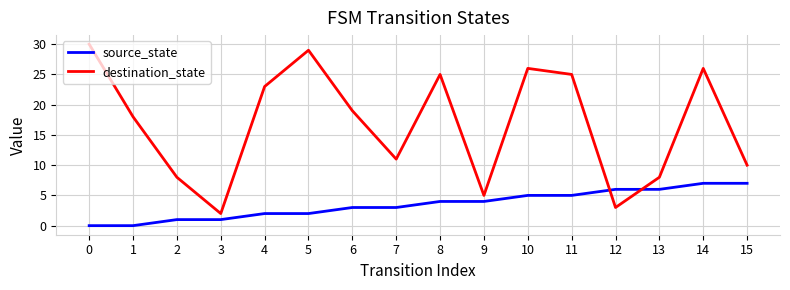

What is the difference between the maximum and minimum values in the destination_state series?

28